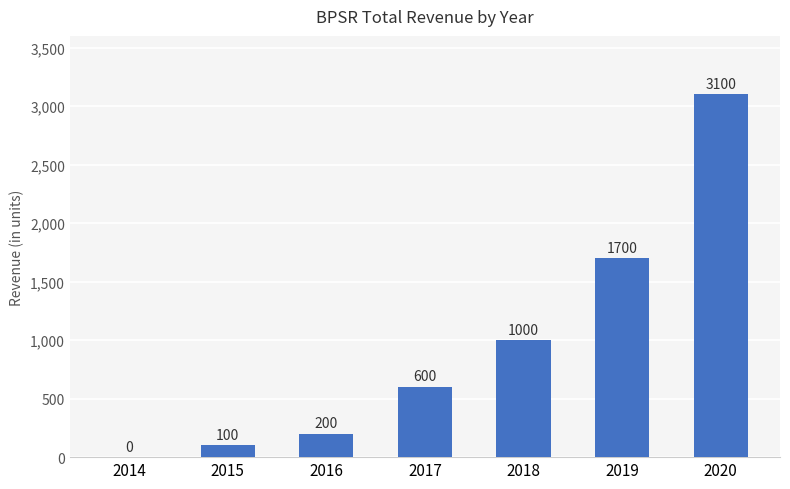

Approximately how many times larger is the value at 2017 compared to 2019?

0.4